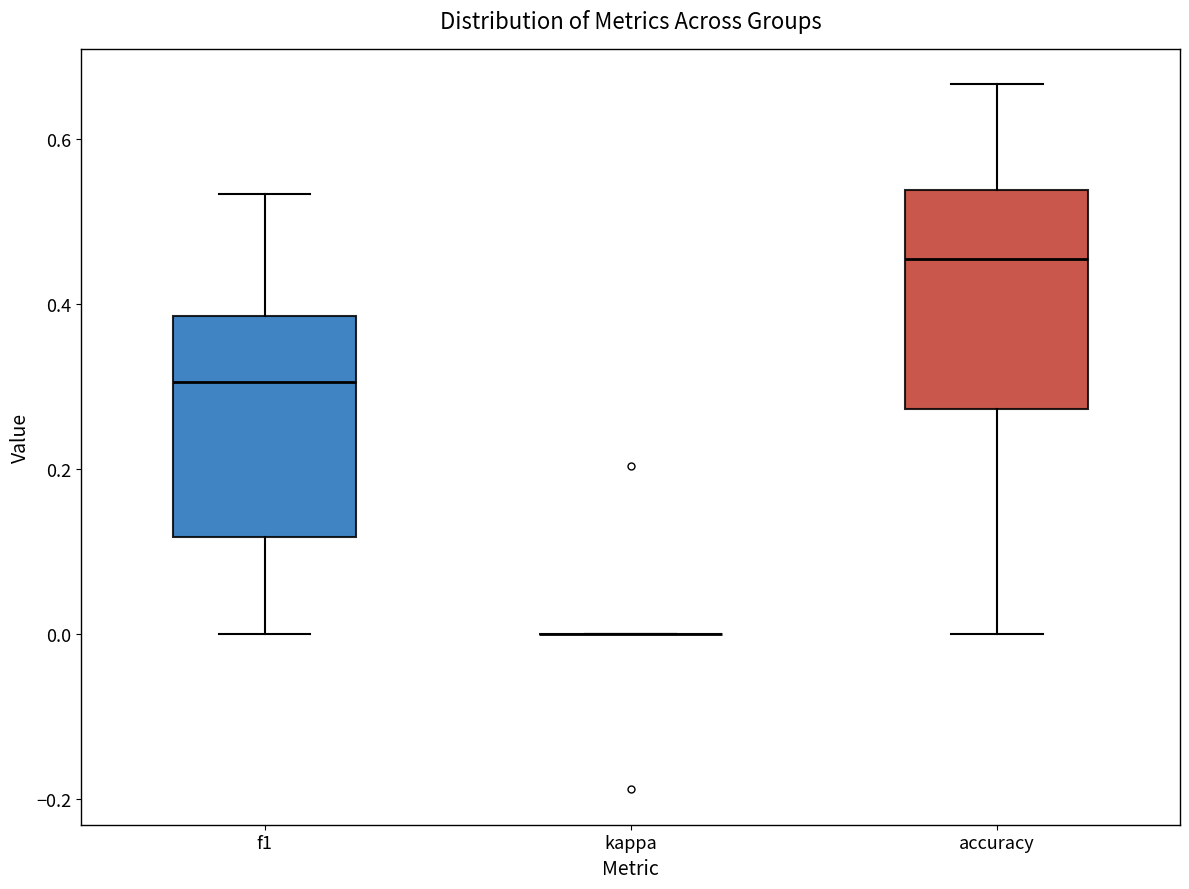

Reading left to right, transcribe this box plot: for each box, give where its median line is, the range the box spans, and where its two whiskers end, as read against the y-axis. The values are not printed on the chart, so give them approximately, as read against the axis.

f1: median 0.30, box 0.12 to 0.38, whiskers 0.00 to 0.54
kappa: box collapsed to a line at 0.00, whiskers 0.00 to 0.00
accuracy: median 0.46, box 0.28 to 0.54, whiskers 0.00 to 0.66